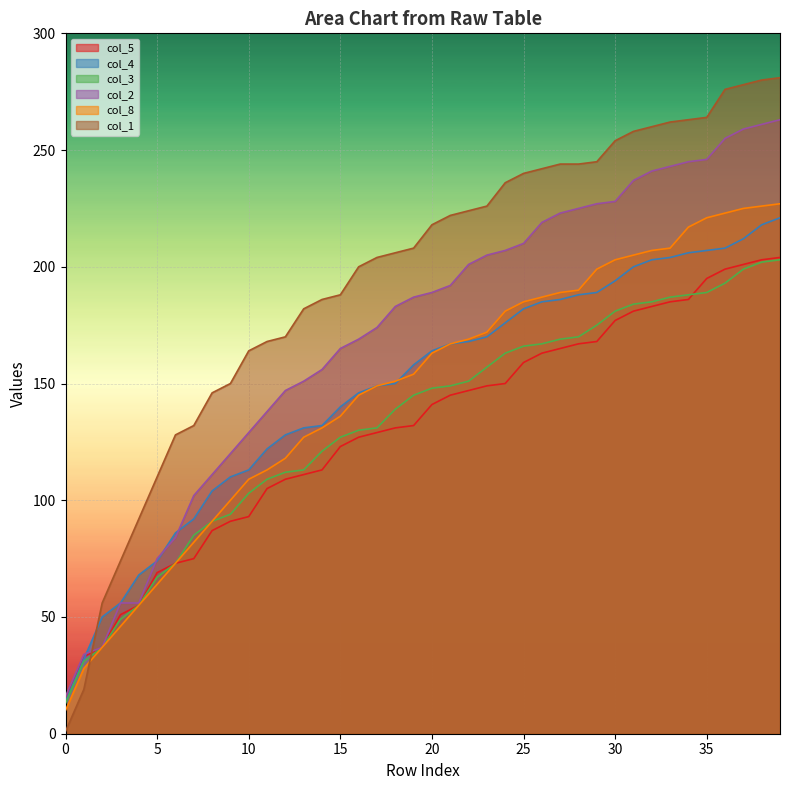

What is the sum of the col_1 values at 37 and 11?

446